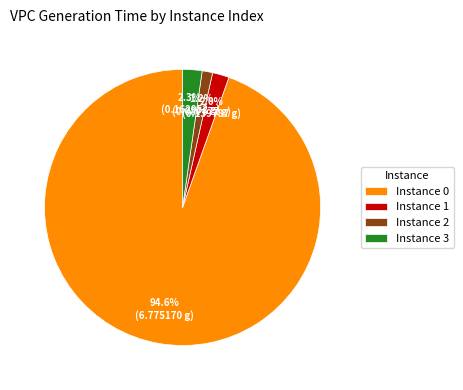

How many slices are in this pie chart?

4